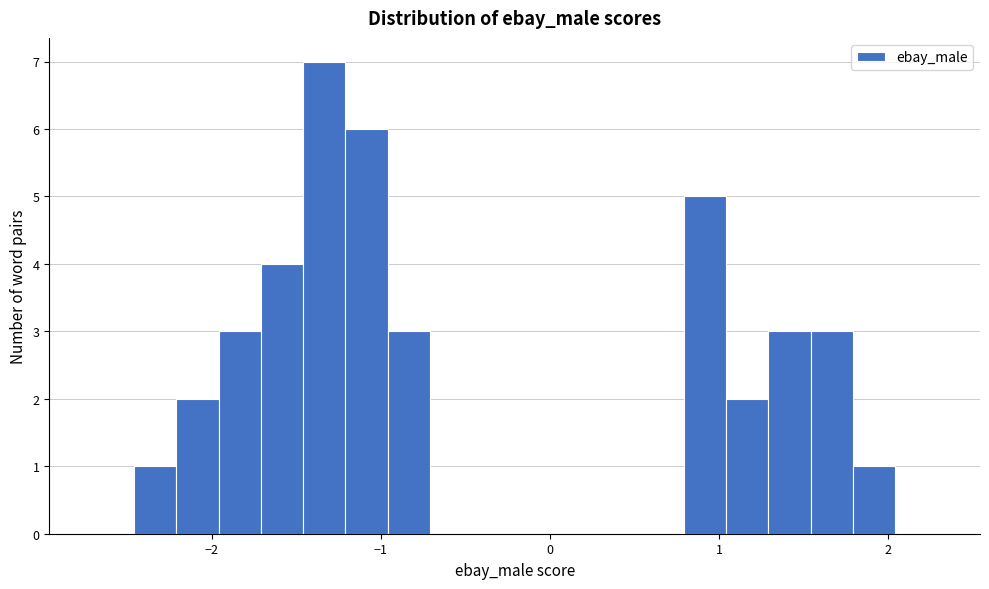

Read against the x-axis, roughly where is the centre of the tallest bar?

-1.3